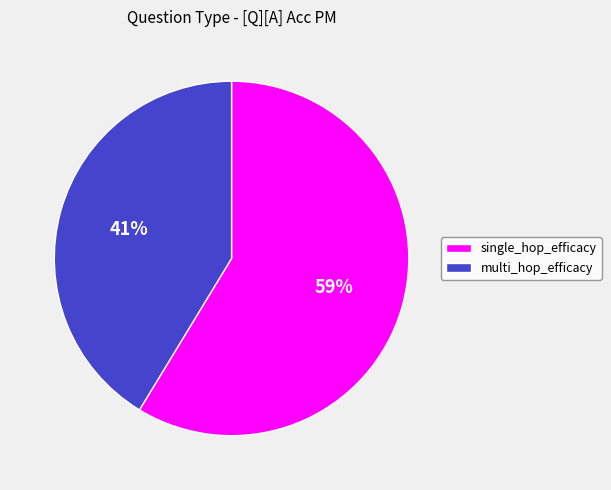

Which category has the biggest portion of the pie?

single_hop_efficacy